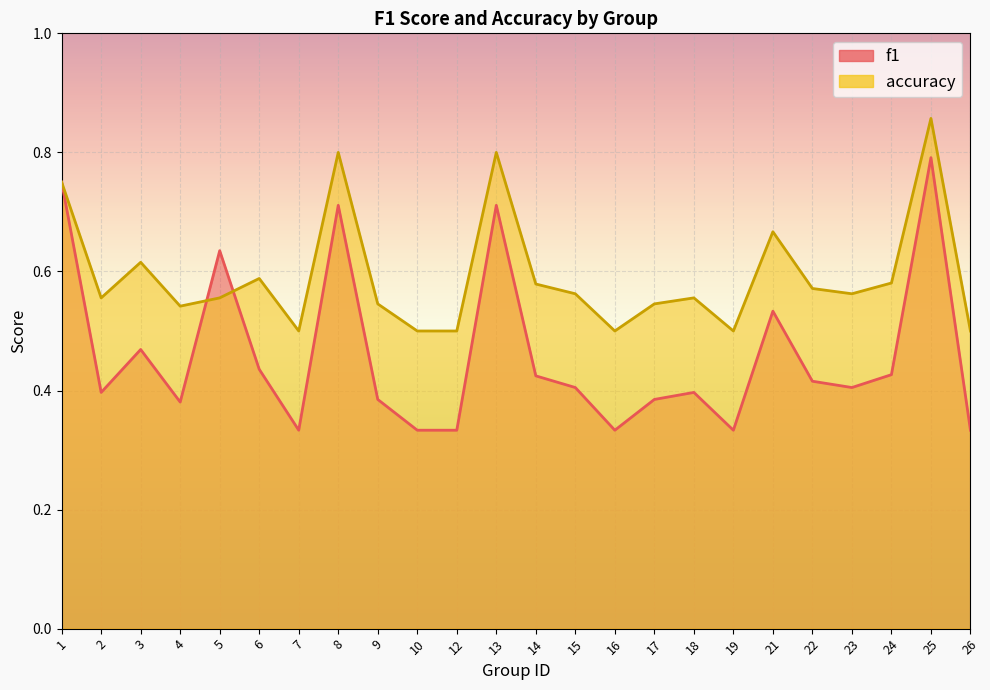

How many accuracy values are between 0 and 1?

24